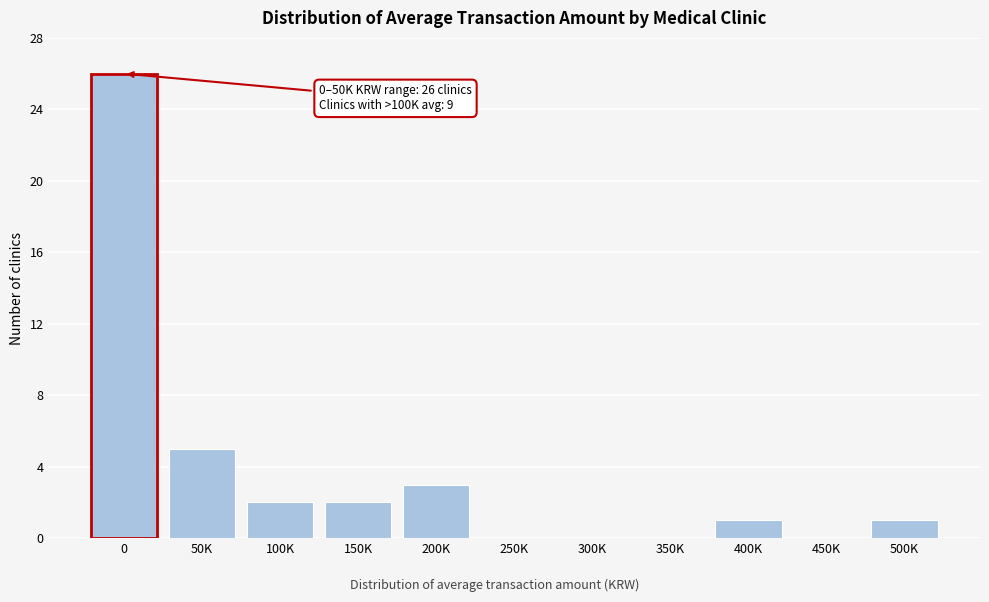

Reading left to right, what are all the values shown in this chart?

0=26	50K=5	100K=2	150K=2	200K=3	250K=0	300K=0	350K=0	400K=1	450K=0	500K=1